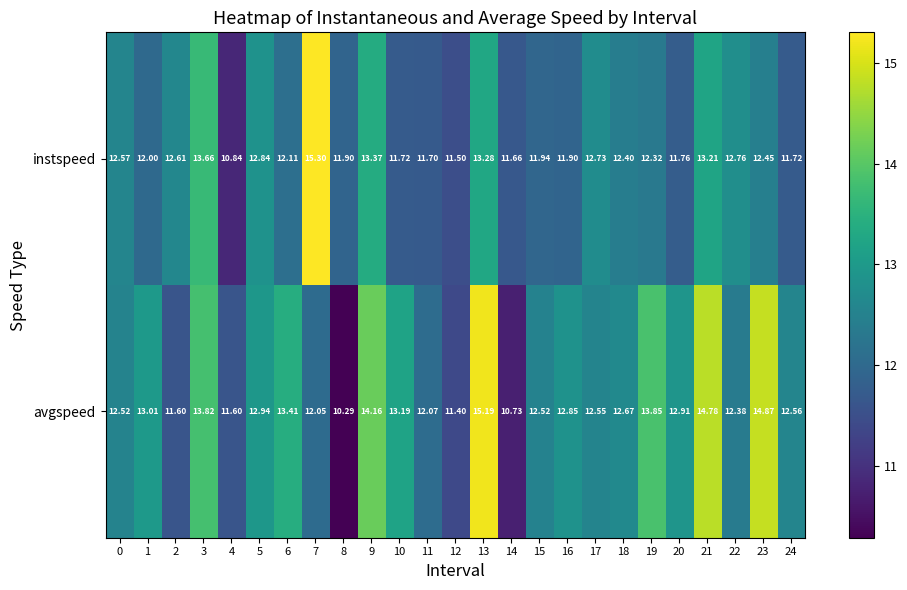

Rank the series by their maximum value, from lowest to highest.

avgspeed, instspeed